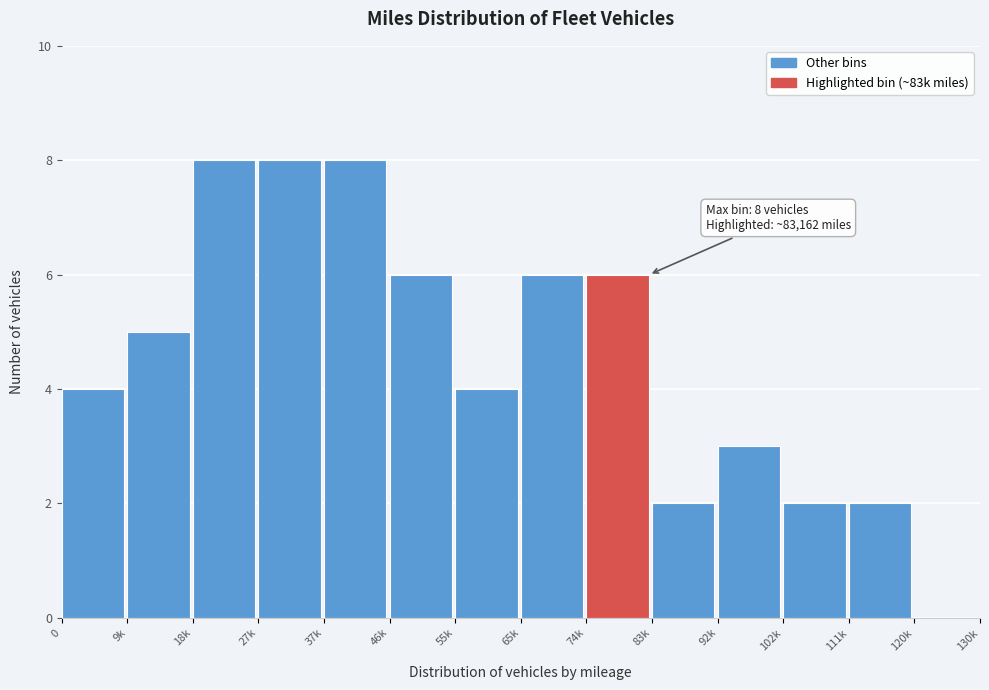

Reading right to left, list all the values displayed in this chart.

120k=0	111k=2	102k=2	92k=3	83k=2	74k=6	65k=6	55k=4	46k=6	37k=8	27k=8	18k=8	9k=5	0=4